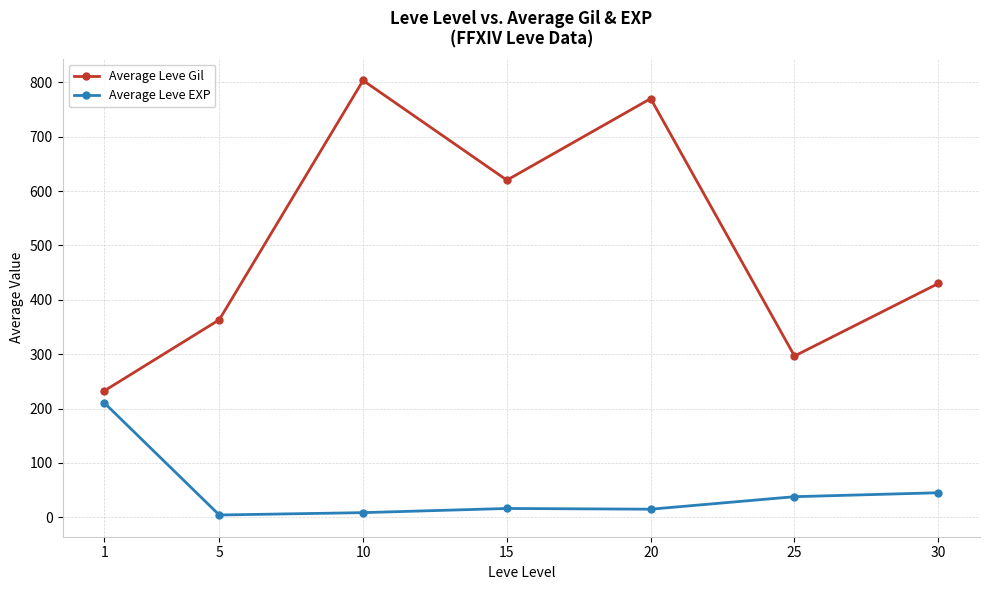

True or false: Average Leve Gil has a value of 430.0 at 30.

True